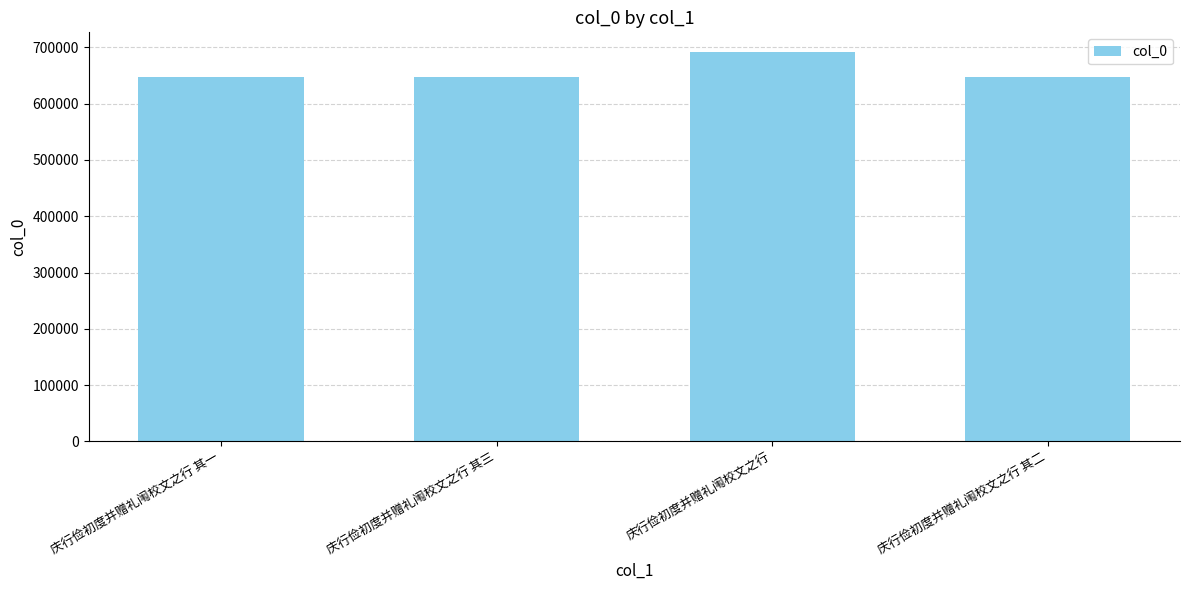

What is the smallest value displayed?

648264